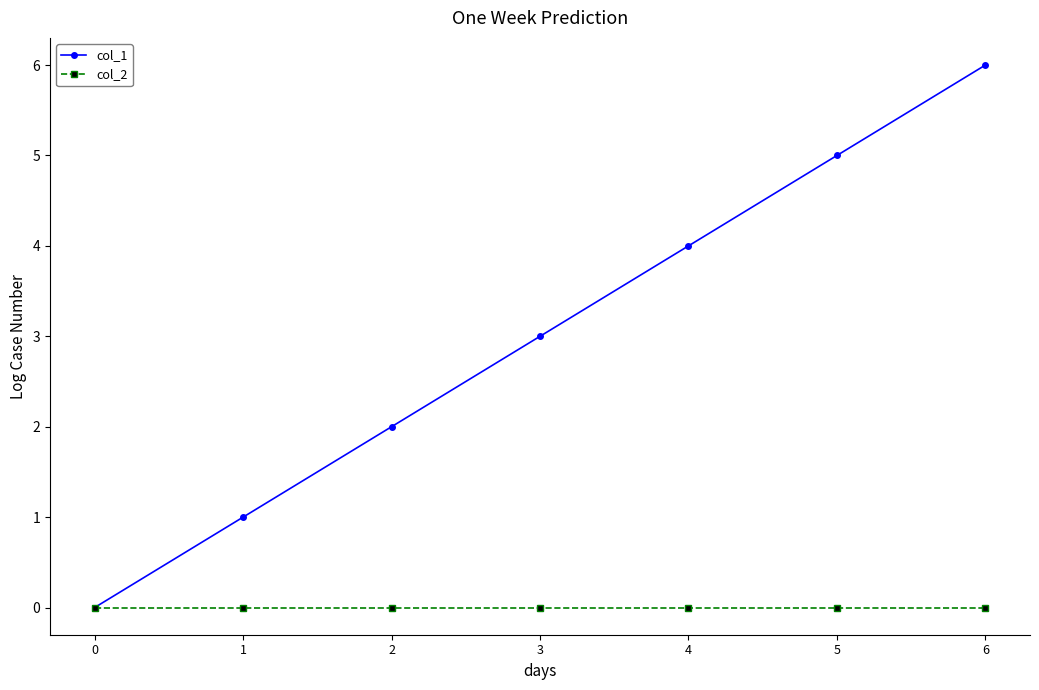

Between 0 and 1, which series saw the biggest shift?

col_1